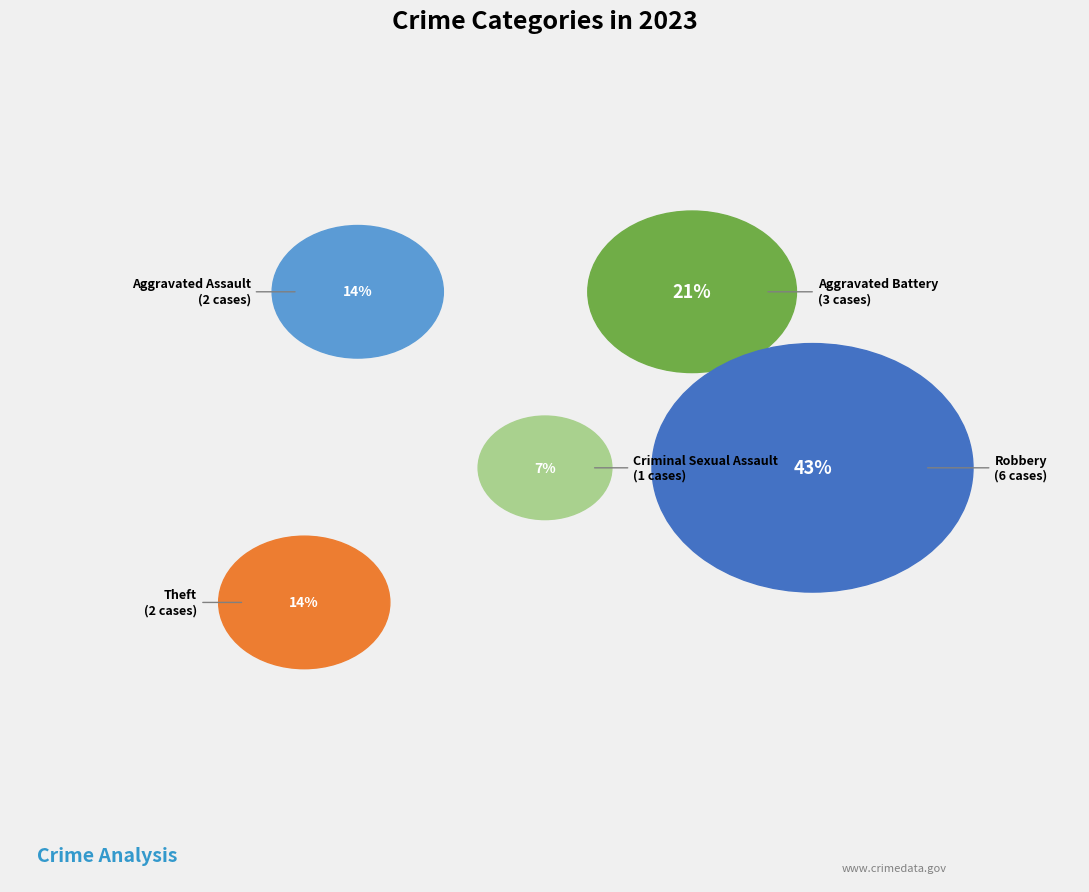

Which slice is the largest?

Robbery